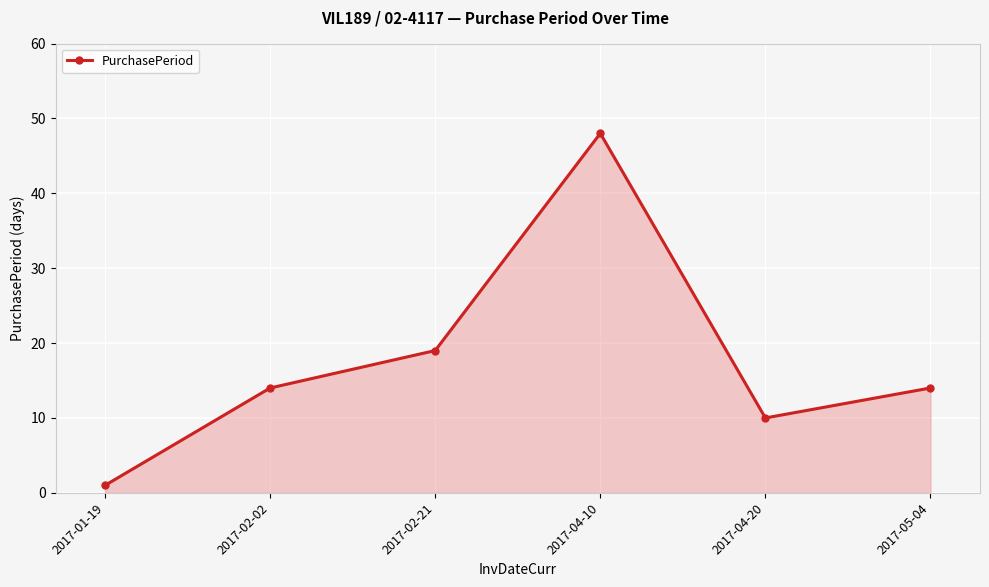

Count the number of data series in this chart.

1